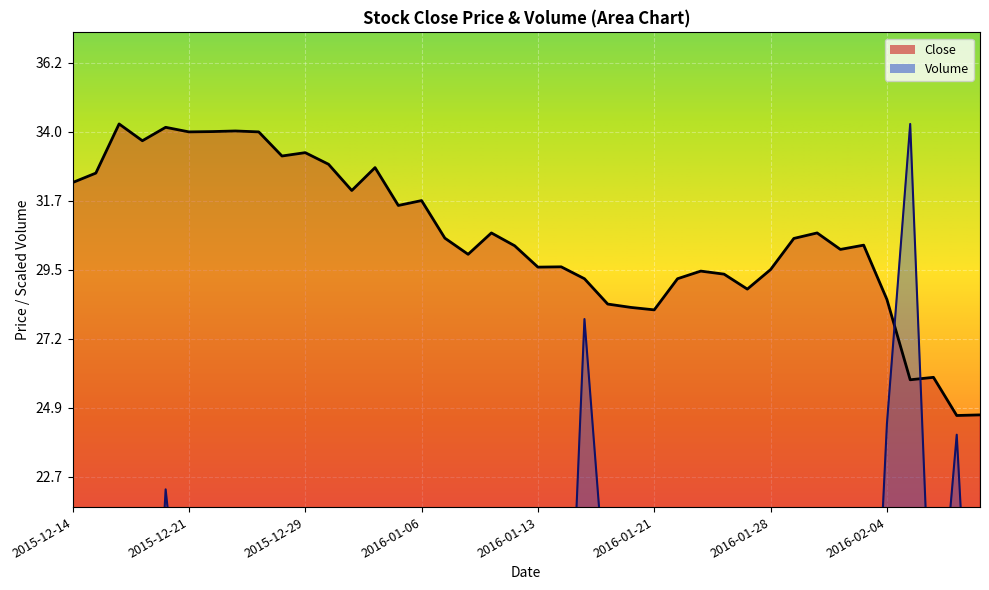

True or false: Volume has a value of 5.1 at 2016-01-27.

True